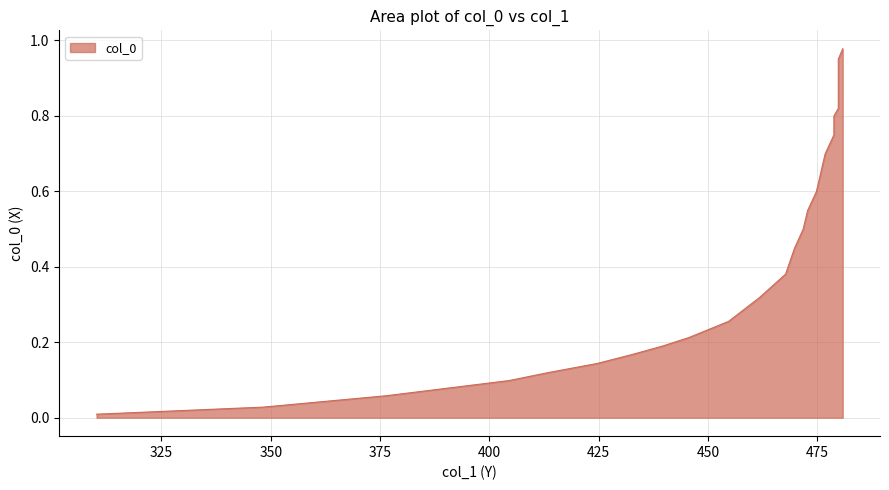

List the labels in order of value, smallest first.

310.1631, 348.3061, 376.4115, 390.4642, 404.5169, 413.5508, 424.5922, 432.6223, 439.6487, 445.6713, 454.7051, 461.7315, 467.7541, 468.7578, 469.7616, 471.7691, 472.7729, 474.7804, 475.7842, 476.788, 478.7955, 478.7955, 479.7992, 479.7992, 479.7992, 479.7992, 479.7992, 479.7992, 480.803